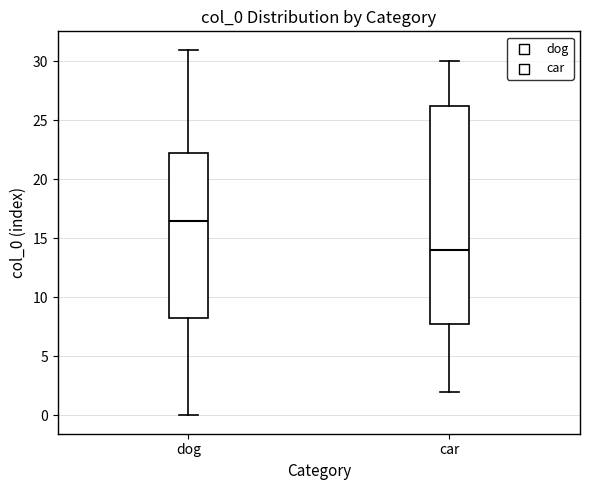

Reading left to right, transcribe this box plot: for each box, give where its median line is, the range the box spans, and where its two whiskers end, as read against the y-axis. The values are not printed on the chart, so give them approximately, as read against the axis.

dog: median 16.5, box 8.5 to 22.5, whiskers 0.0 to 31.0
car: median 14.0, box 8.0 to 26.5, whiskers 2.0 to 30.0